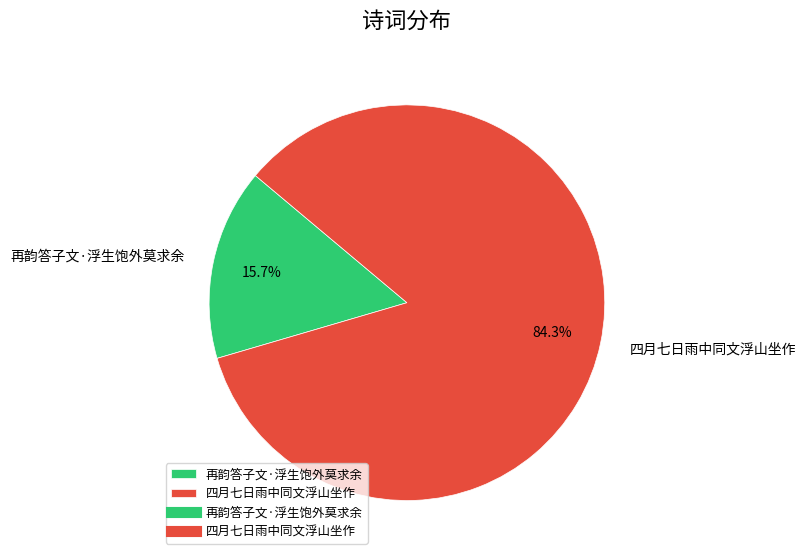

How many slices are in this pie chart?

2